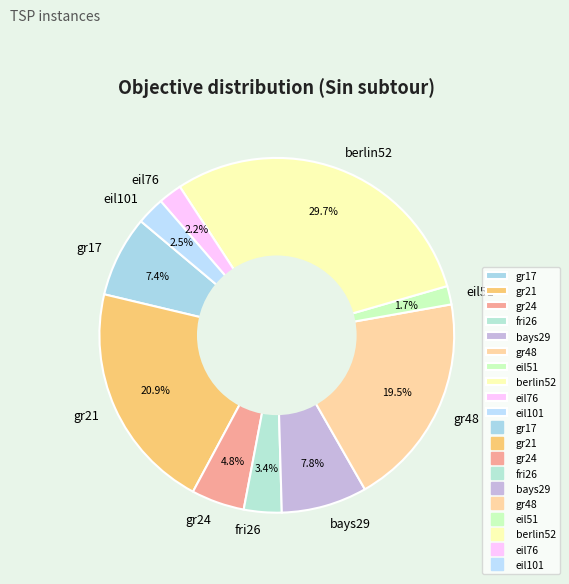

Approximately how many times larger is the value at eil76 compared to fri26?

0.6